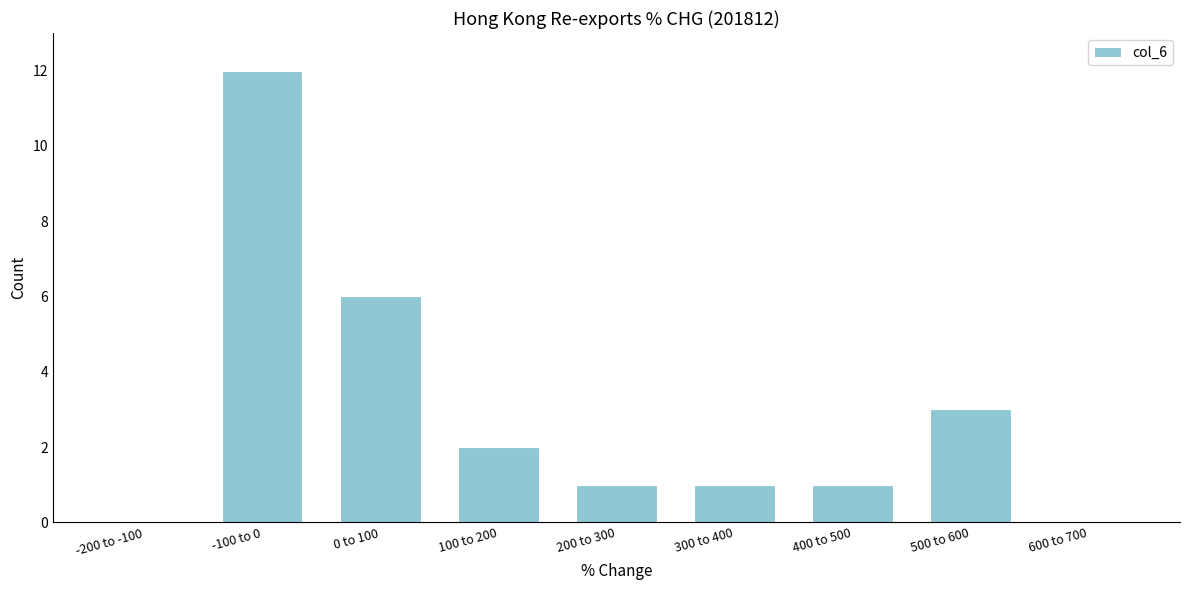

Reading right to left, list all the values displayed in this chart.

600 to 700=0	500 to 600=3	400 to 500=1	300 to 400=1	200 to 300=1	100 to 200=2	0 to 100=6	-100 to 0=12	-200 to -100=0